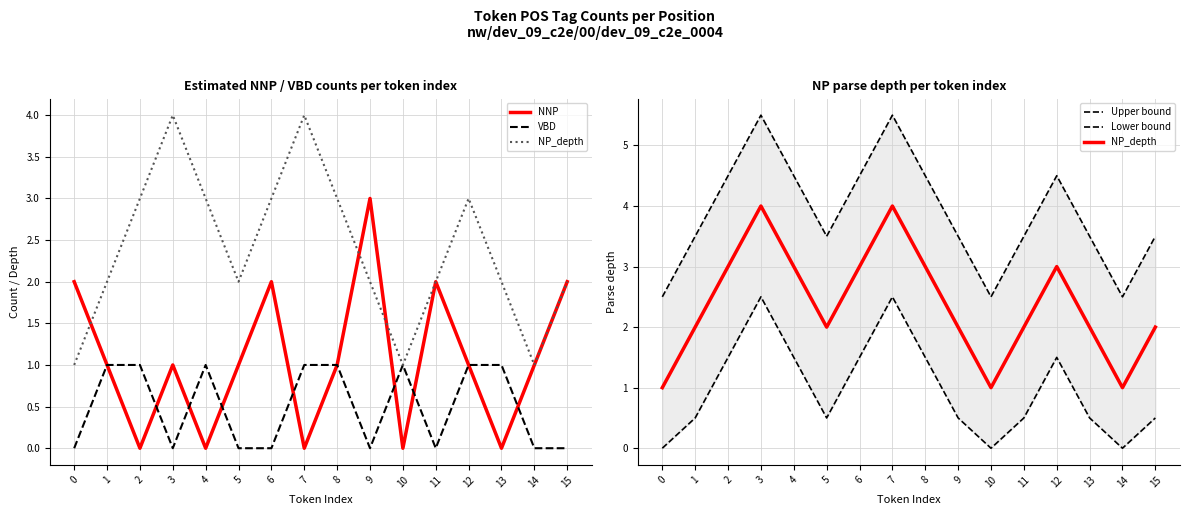

Which category has the highest value in the NNP series?

9